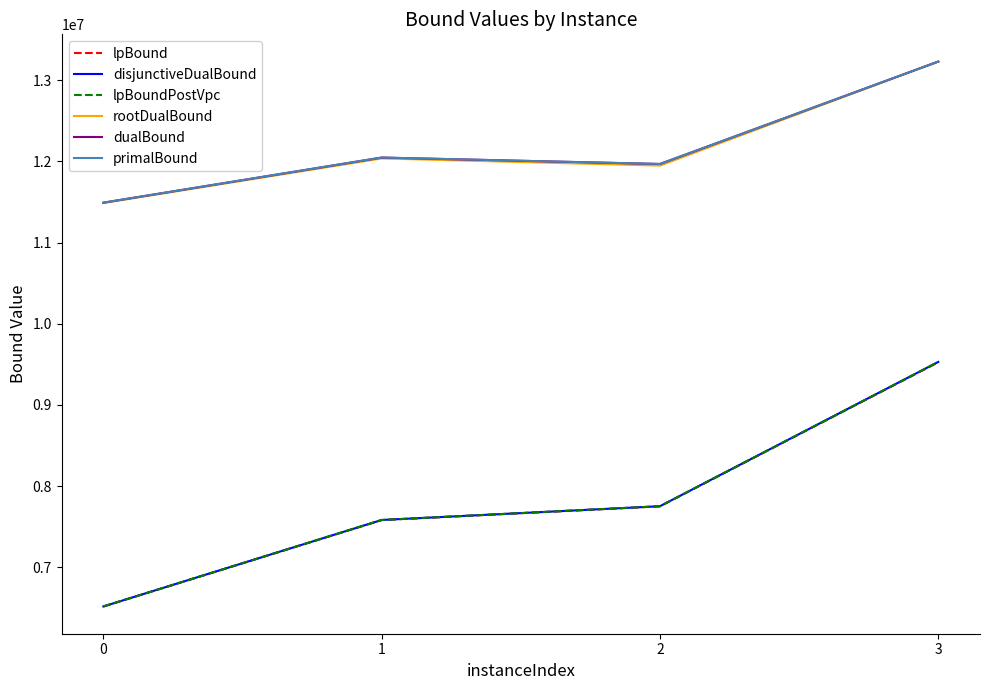

Is it true that dualBound equals 19796680.3 at 0?

False